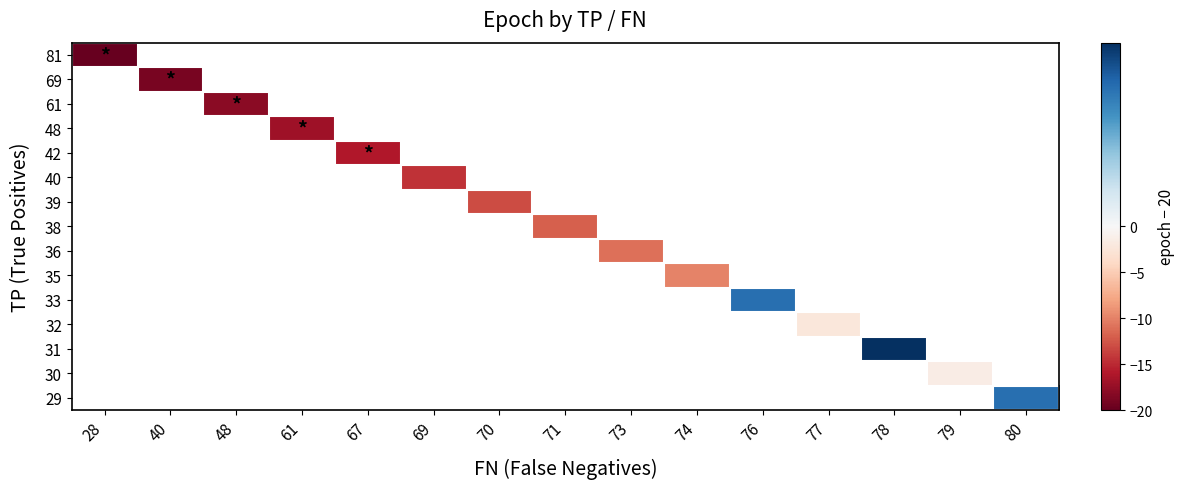

What is the greatest value displayed?

3.0